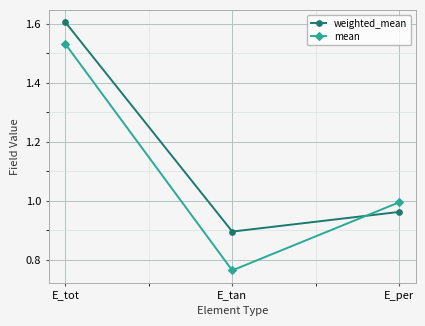

Is the value of mean at E_per greater than the value of weighted_mean at E_per?

Yes